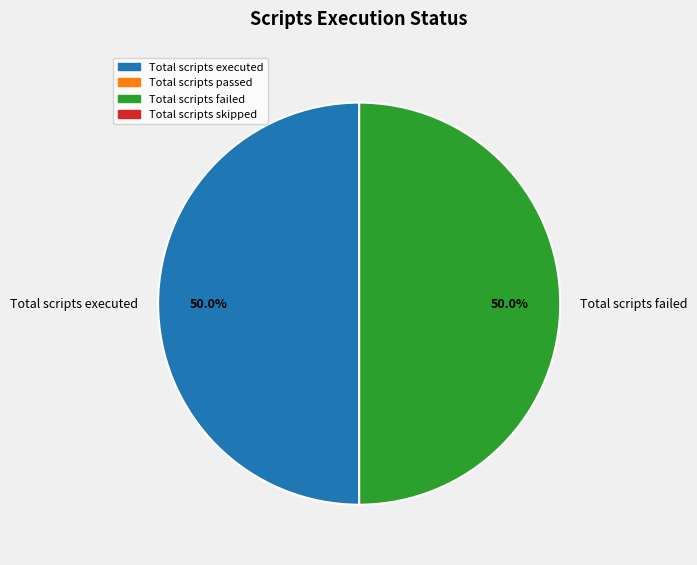

Approximately how many times larger is the value at Total scripts executed compared to Total scripts failed?

1.0